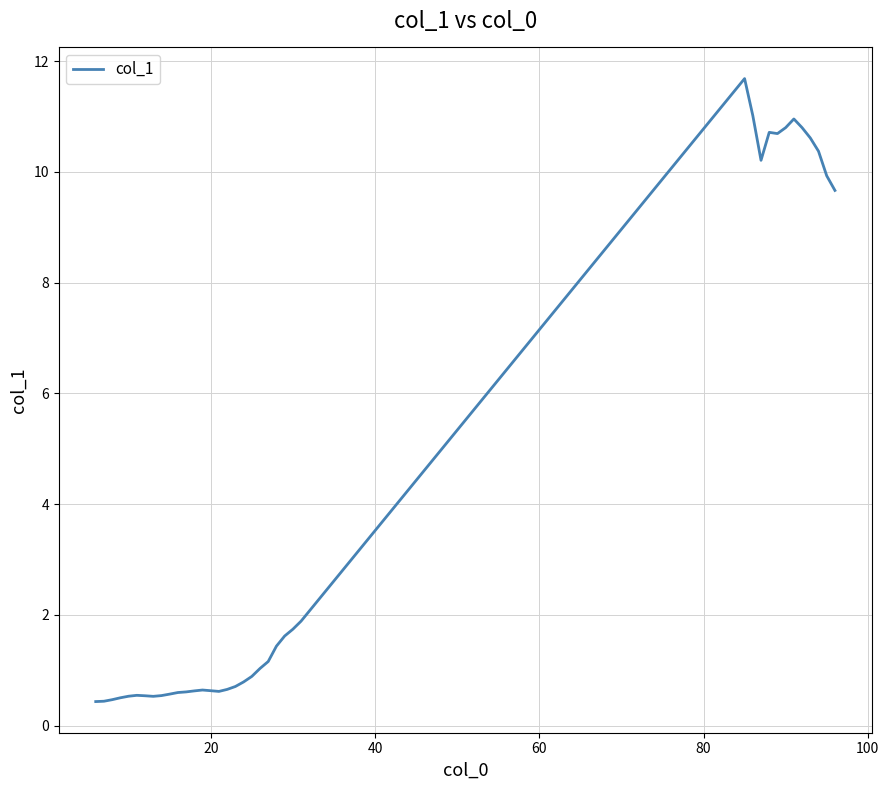

What is the greatest value displayed?

11.7